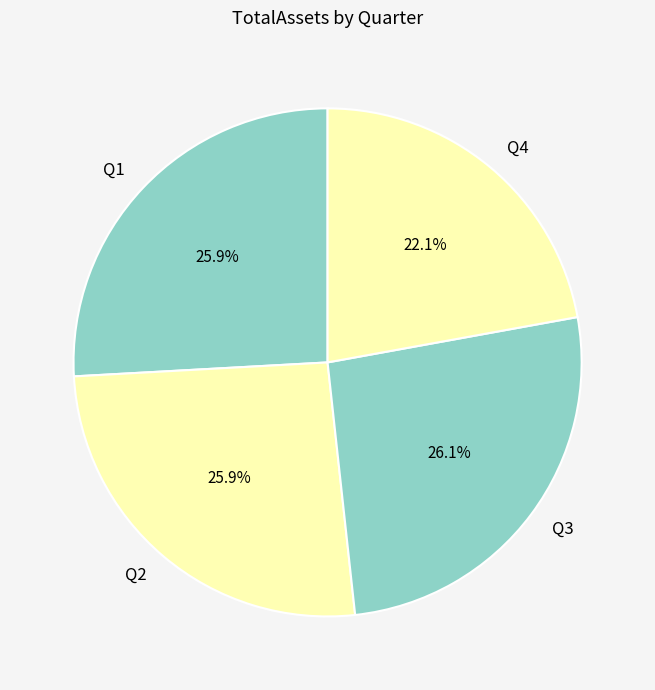

To the nearest percent, what is the combined percentage of Q3 and Q2?

52%